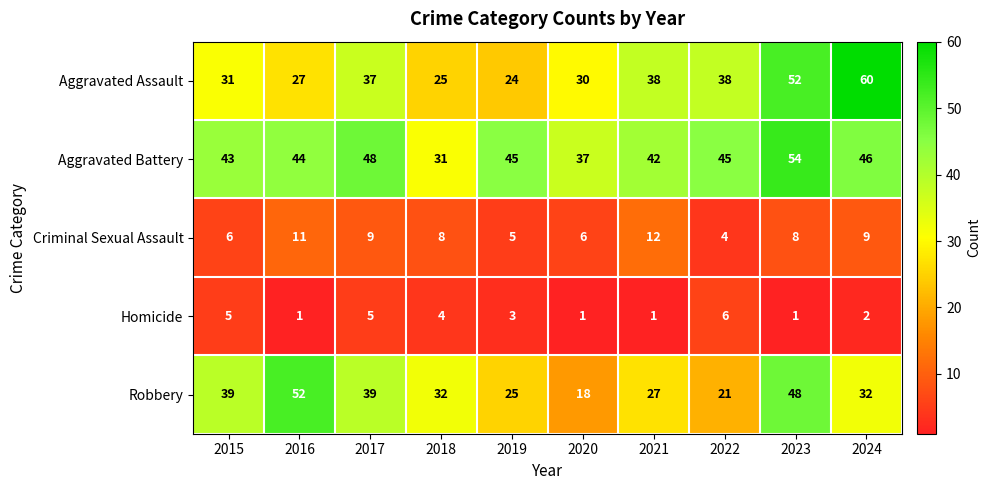

Read the Aggravated Battery value at 2019, to the nearest 5.

45